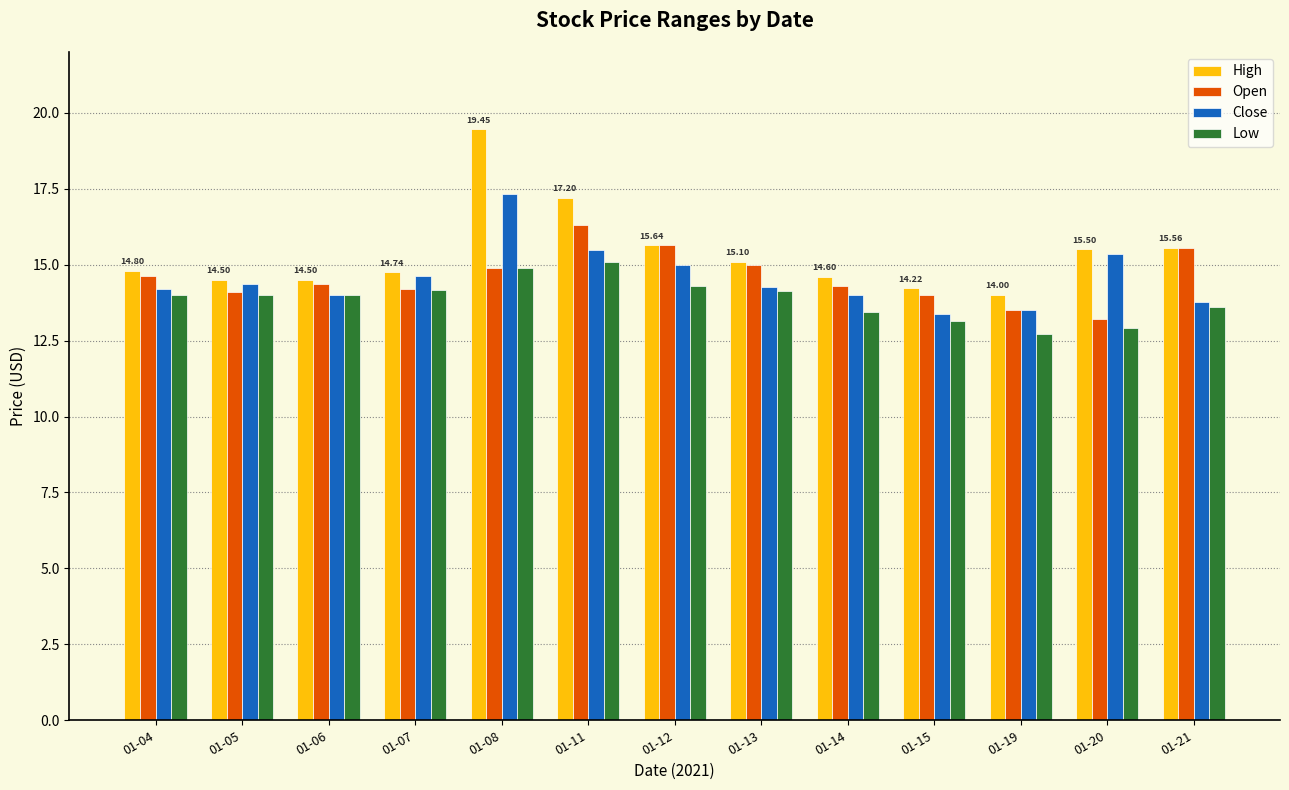

Which category has the lowest value across all series?

01-19